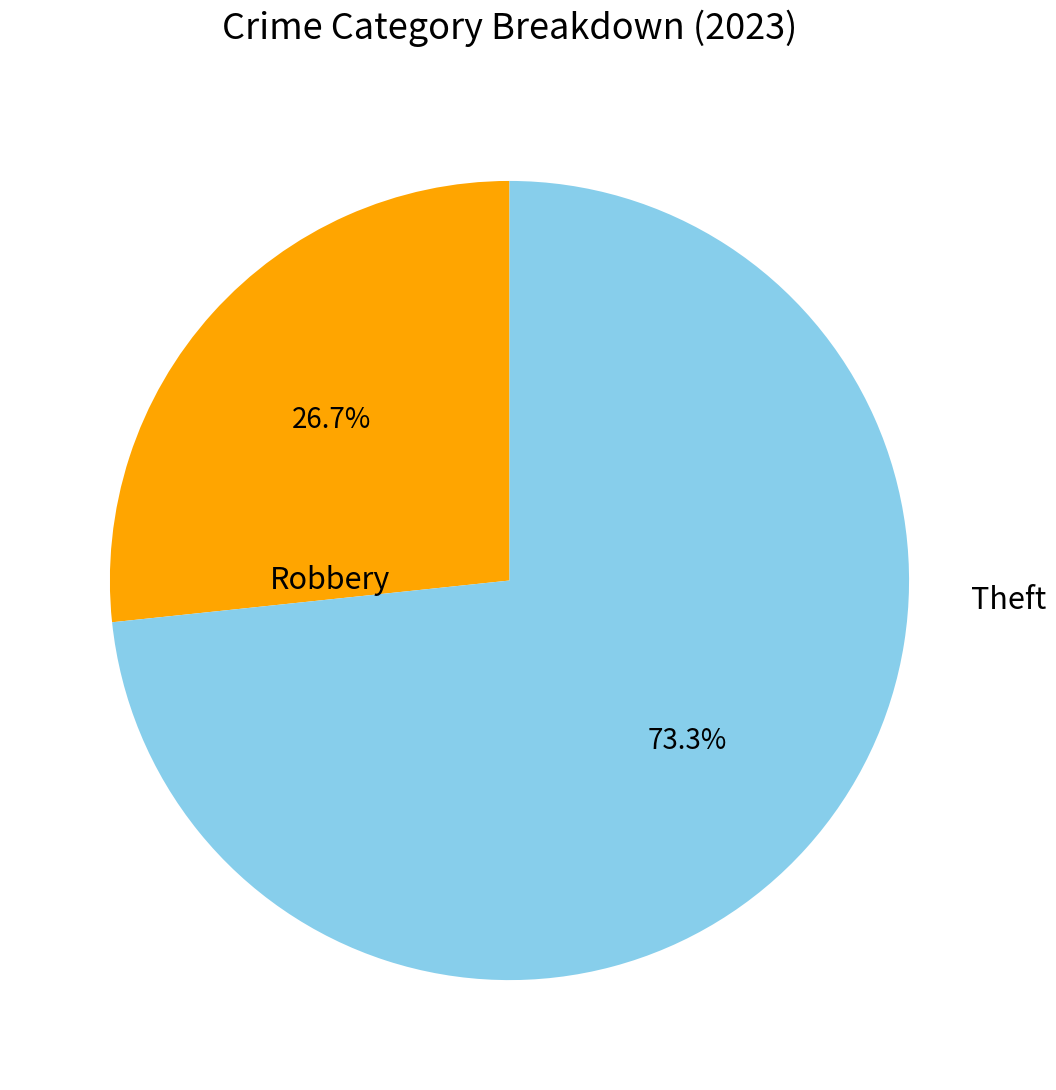

The Theft slice represents 63% of the pie. True or false?

False